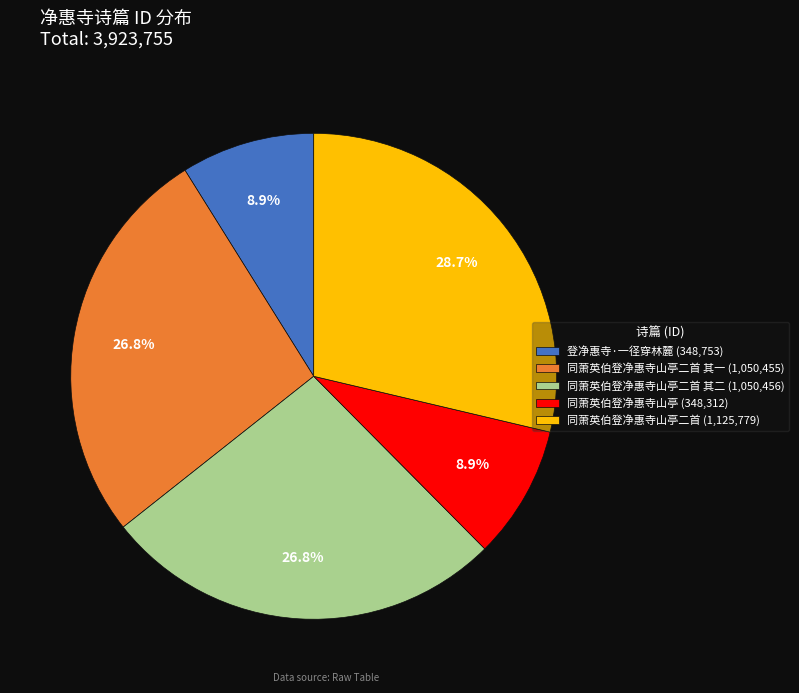

What portion of the pie excludes 同萧英伯登净惠寺山亭二首 (1,125,779)?

71.3%